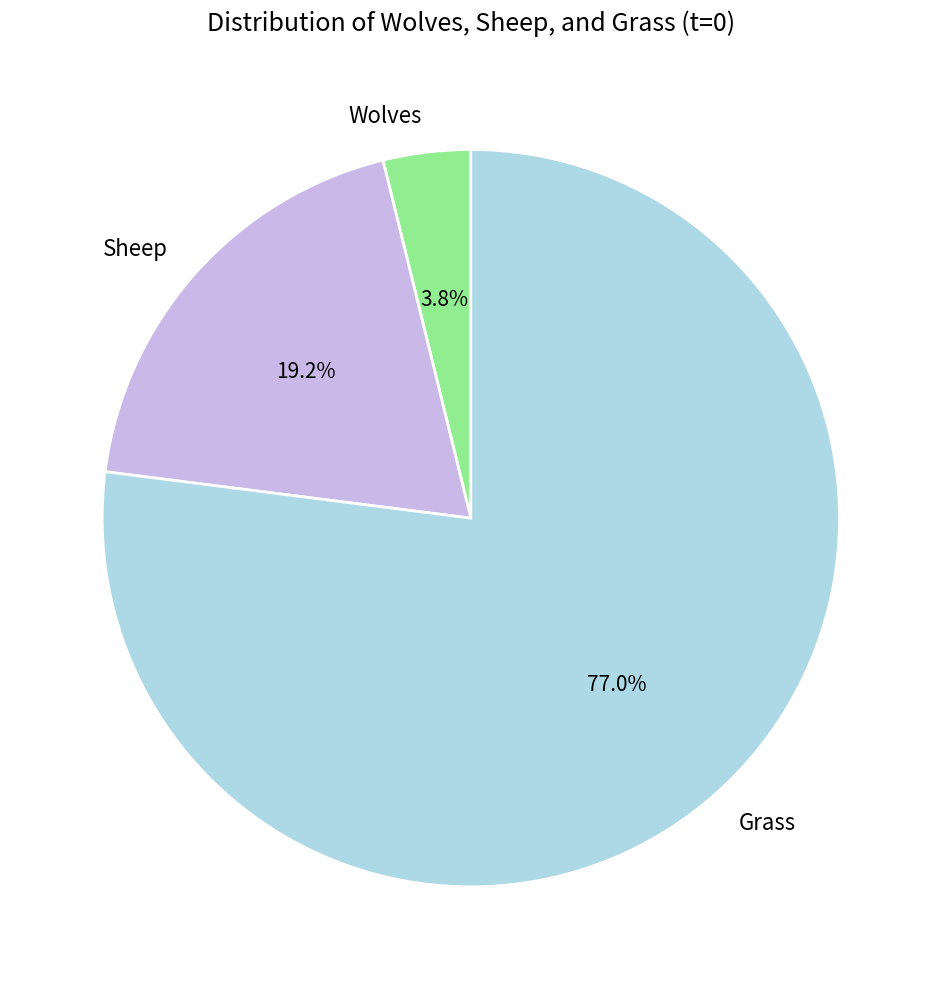

The Wolves slice represents 4% of the pie. True or false?

True